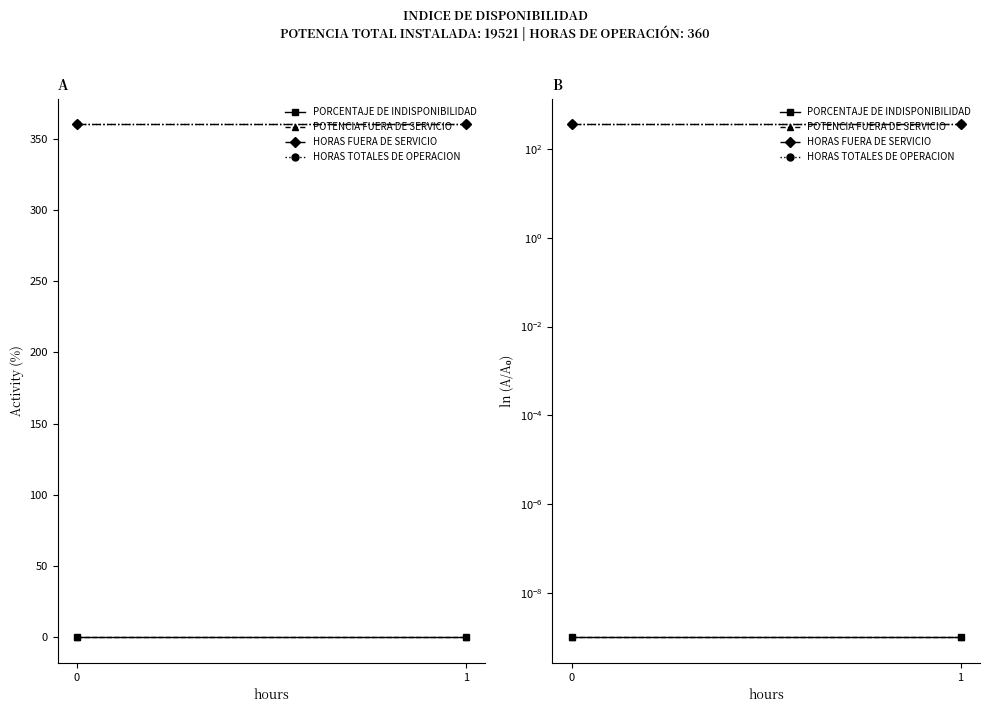

True or false: HORAS TOTALES DE OPERACION has a value of 494.0 at 1.

False